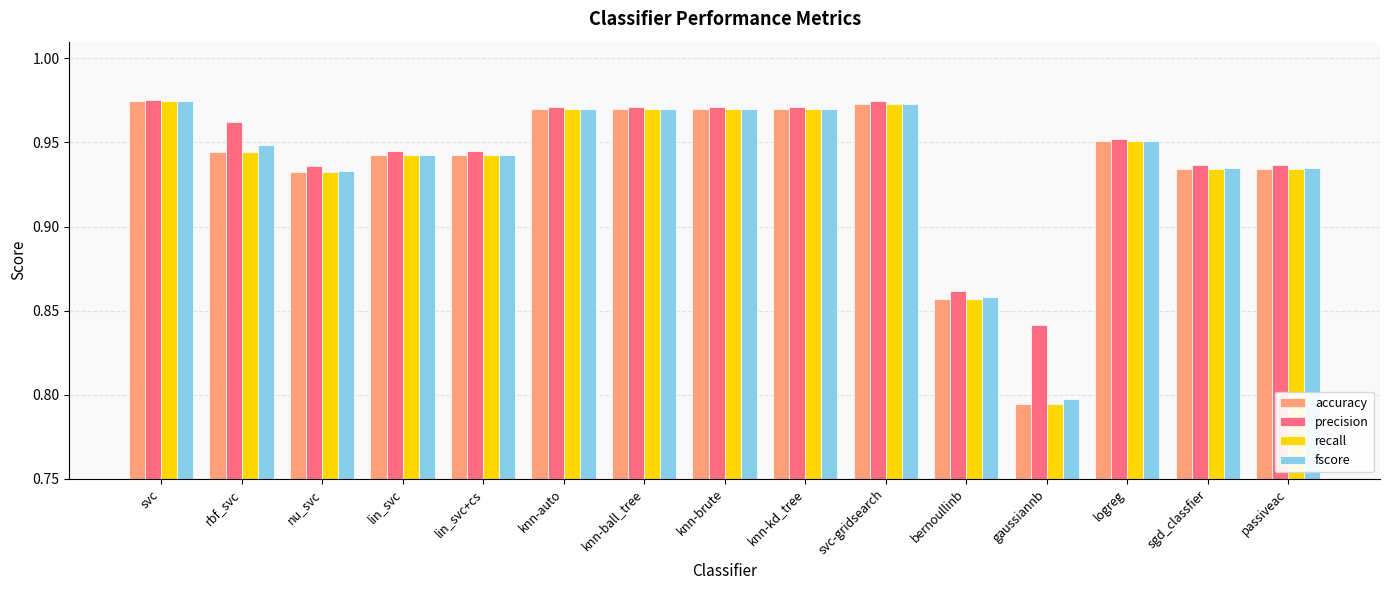

What position from the right is svc-gridsearch?

6